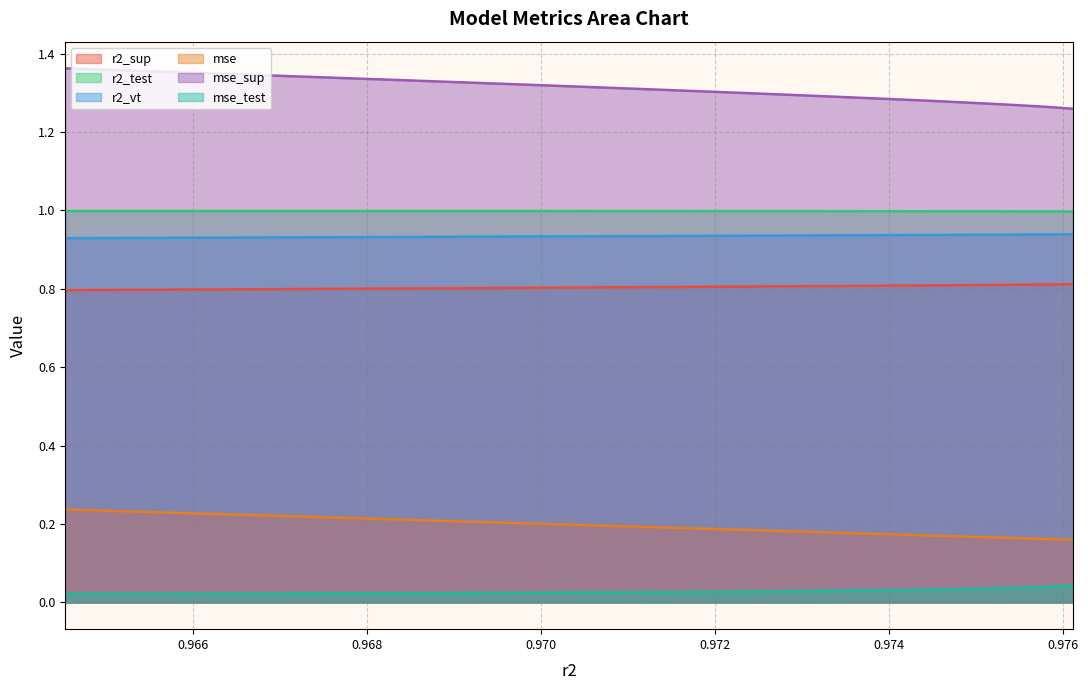

True or false: mse and r2_sup cross at least once.

False